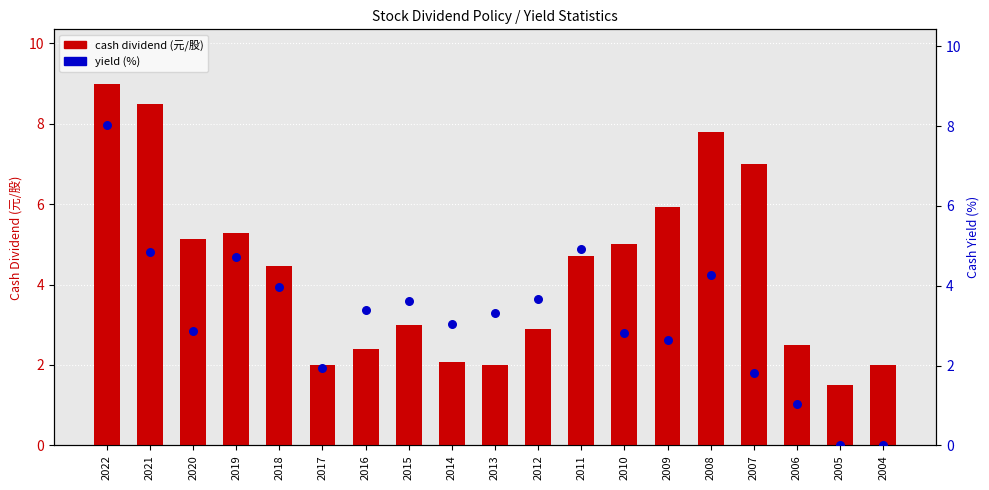

What are all the series names shown in the legend?

cash dividend (元/股), yield (%)